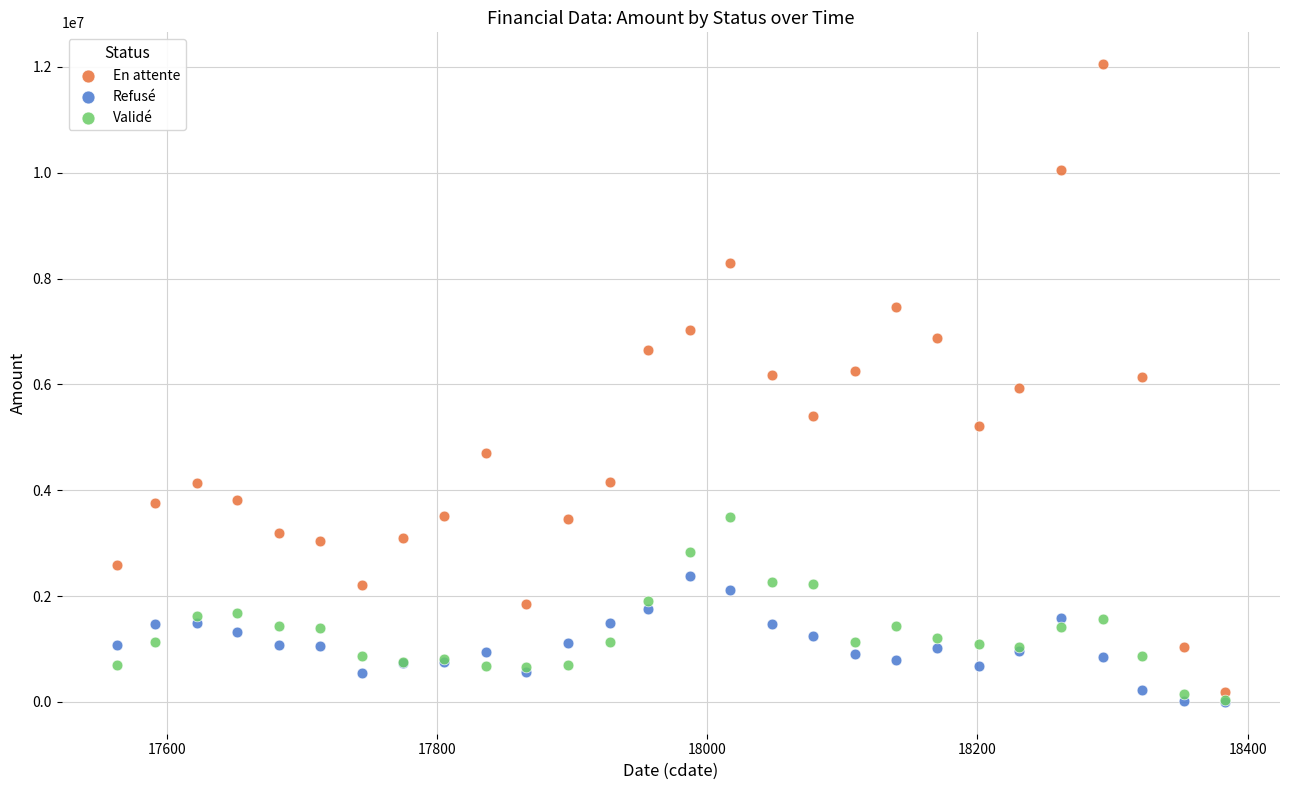

What are all the series names shown in the legend?

En attente, Refusé, Validé